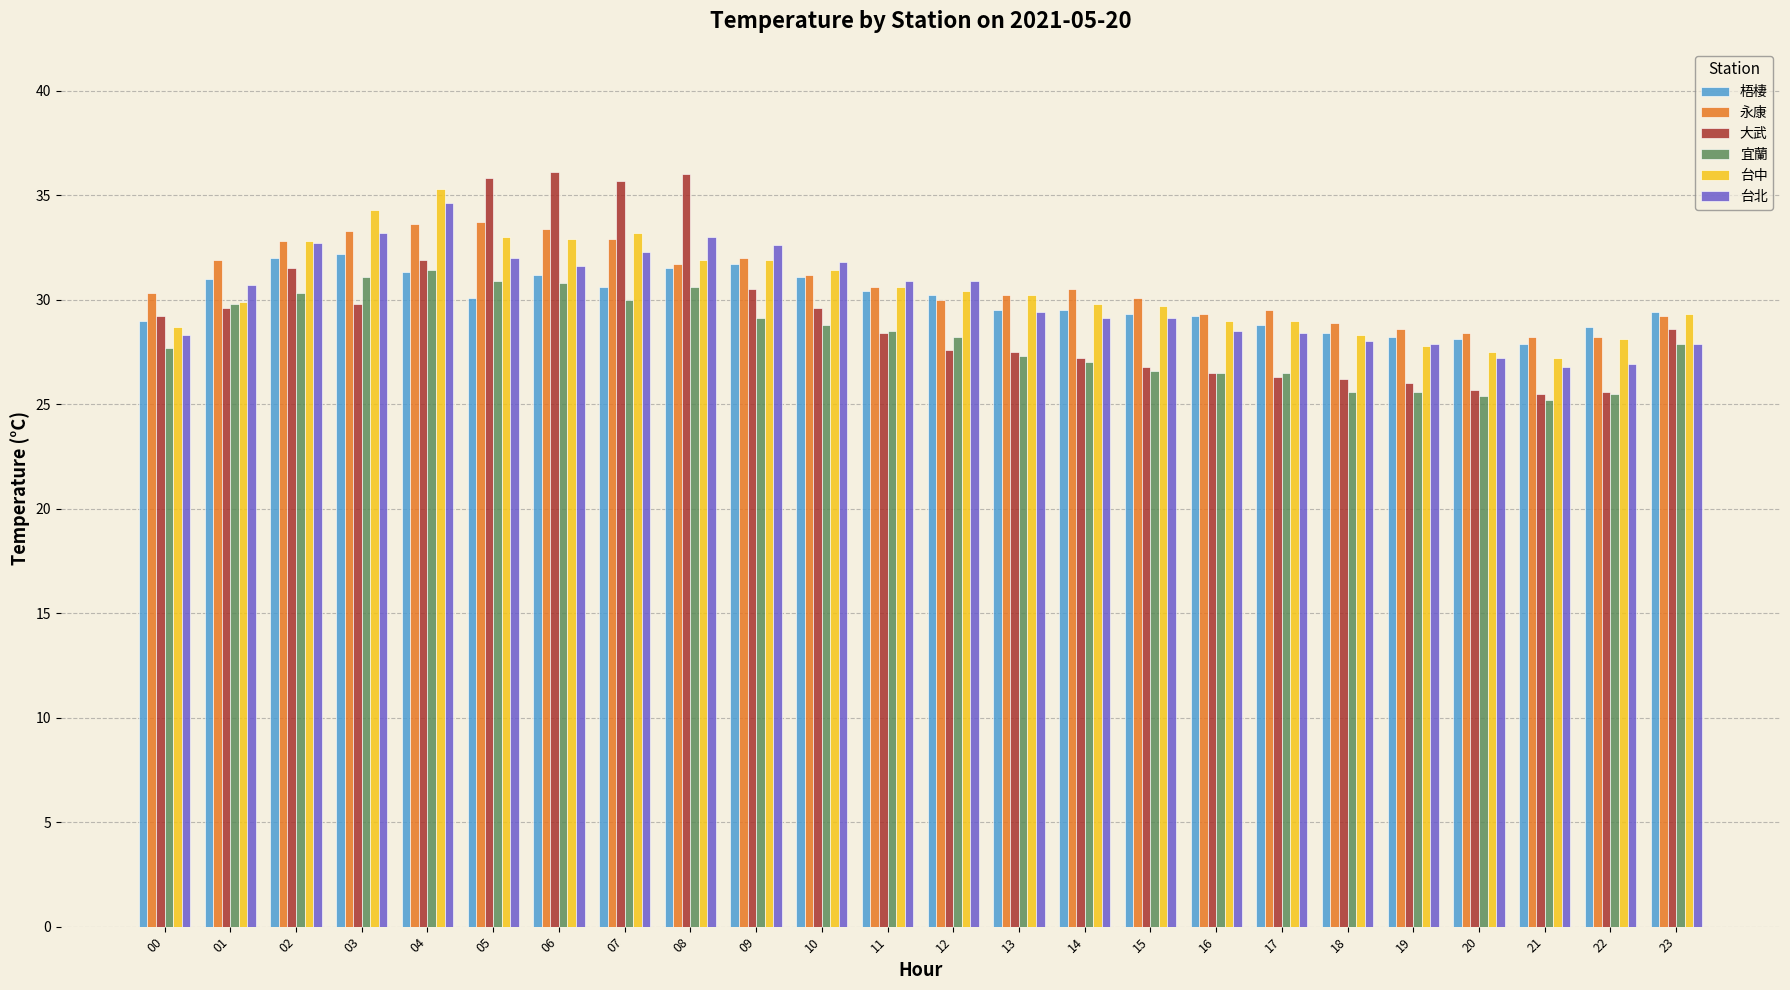

What is the spread (max minus min) of values at 02?

2.5